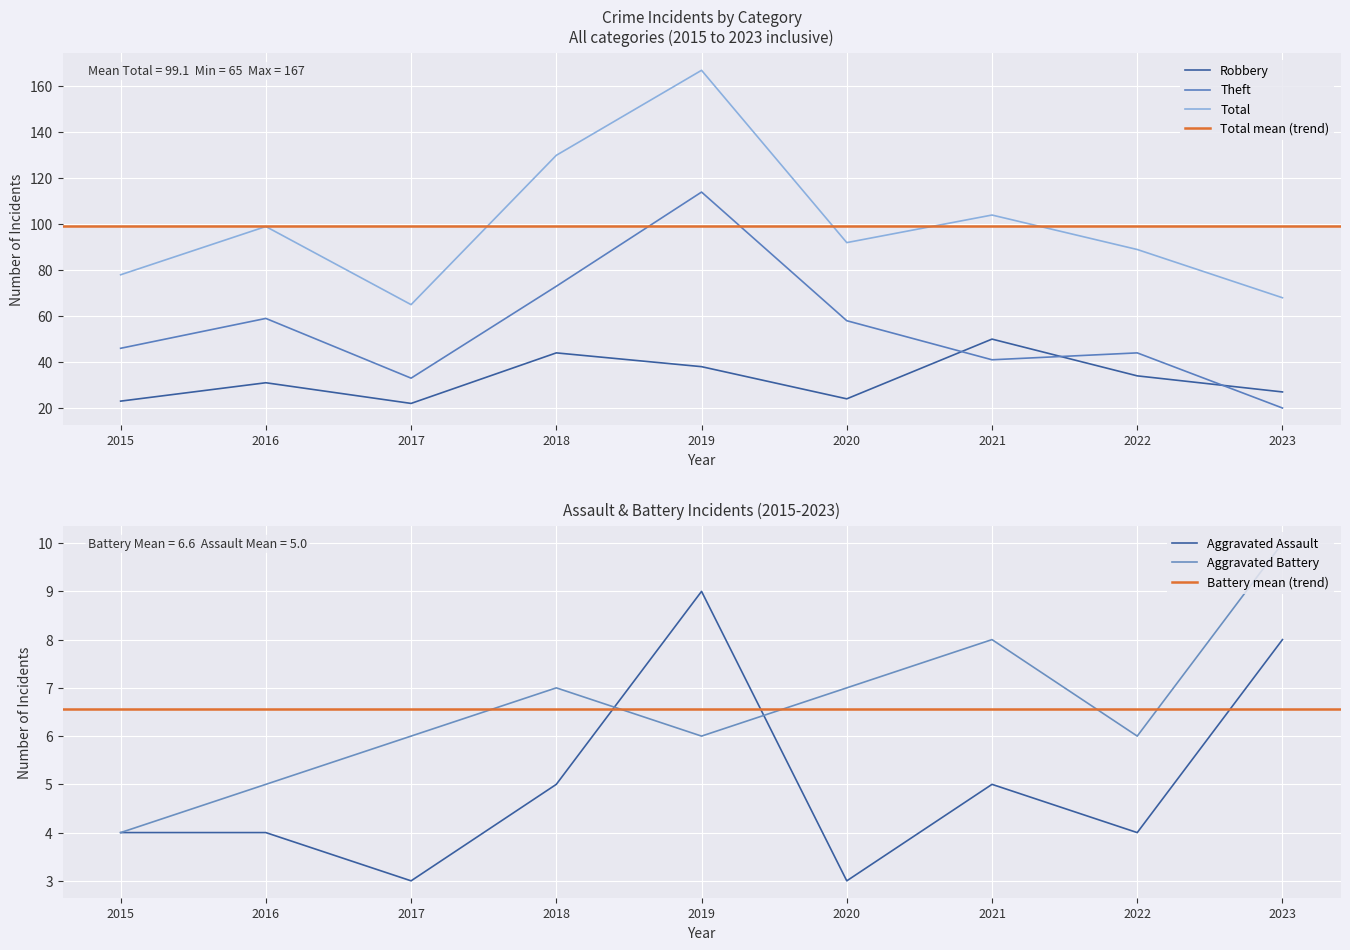

What is the value of the Aggravated Assault point at the 2nd from the left?

4